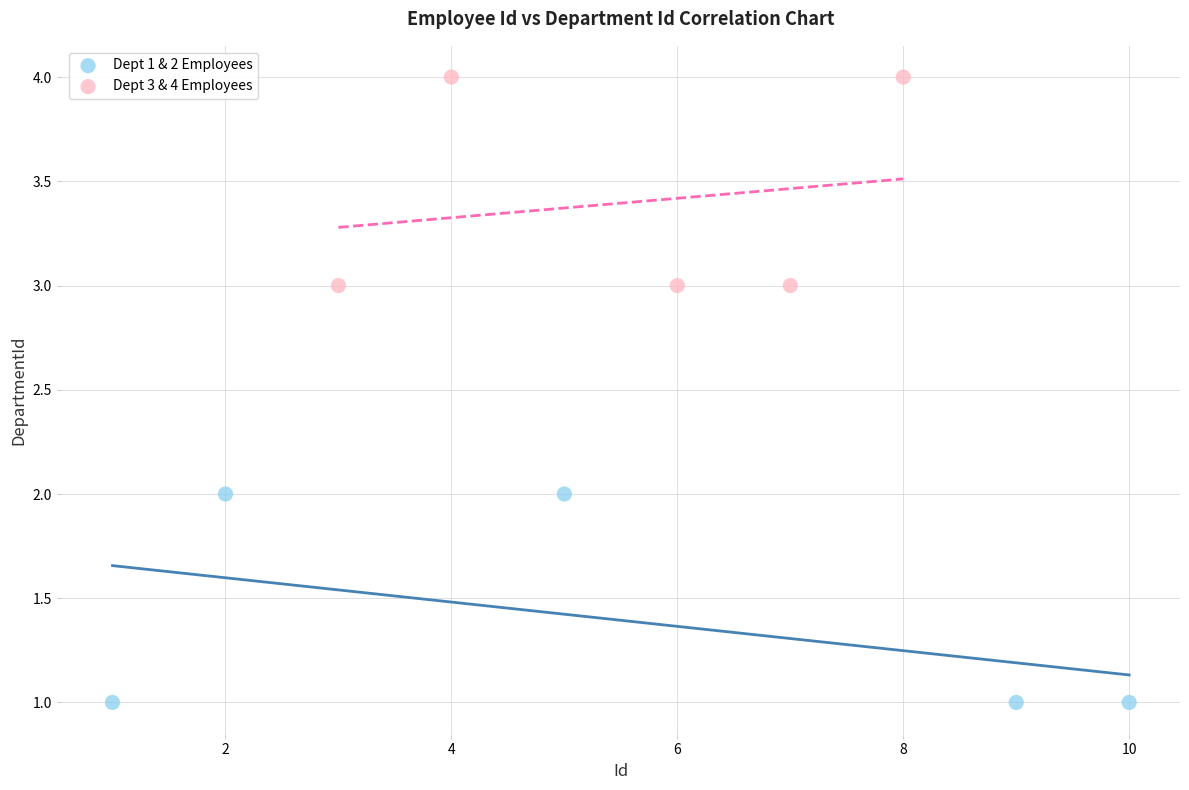

Which series reaches the maximum Y coordinate?

Dept 3 & 4 Employees